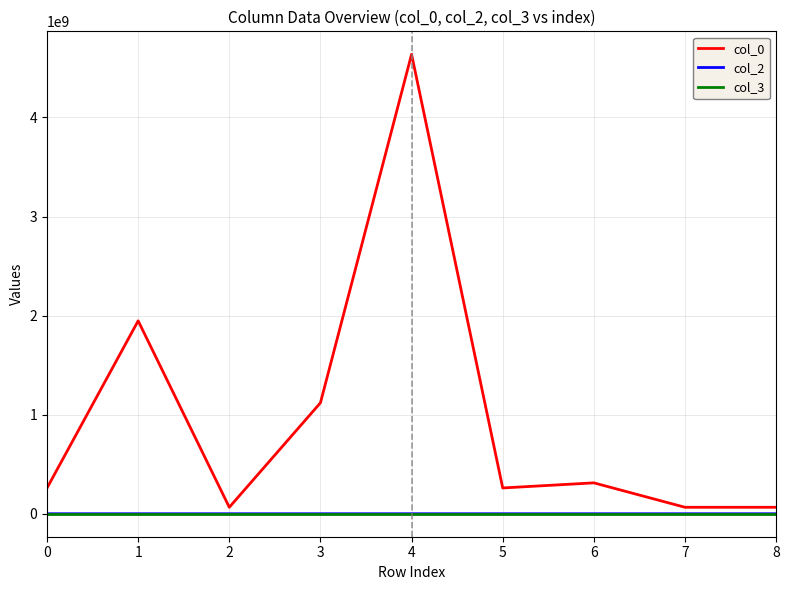

What is the greatest value displayed?

4637259468